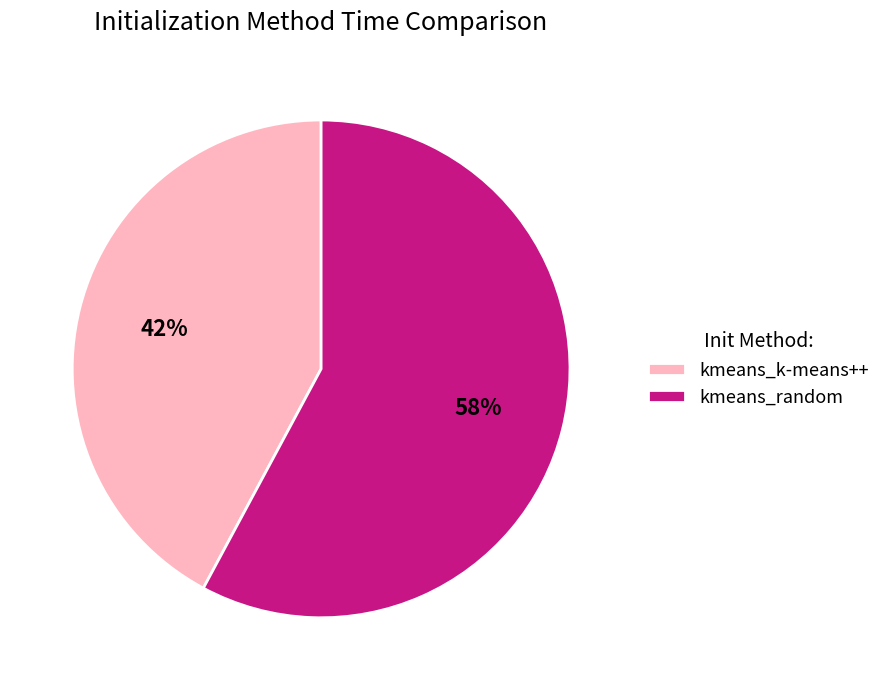

To the nearest percent, what portion does kmeans_random represent?

58%